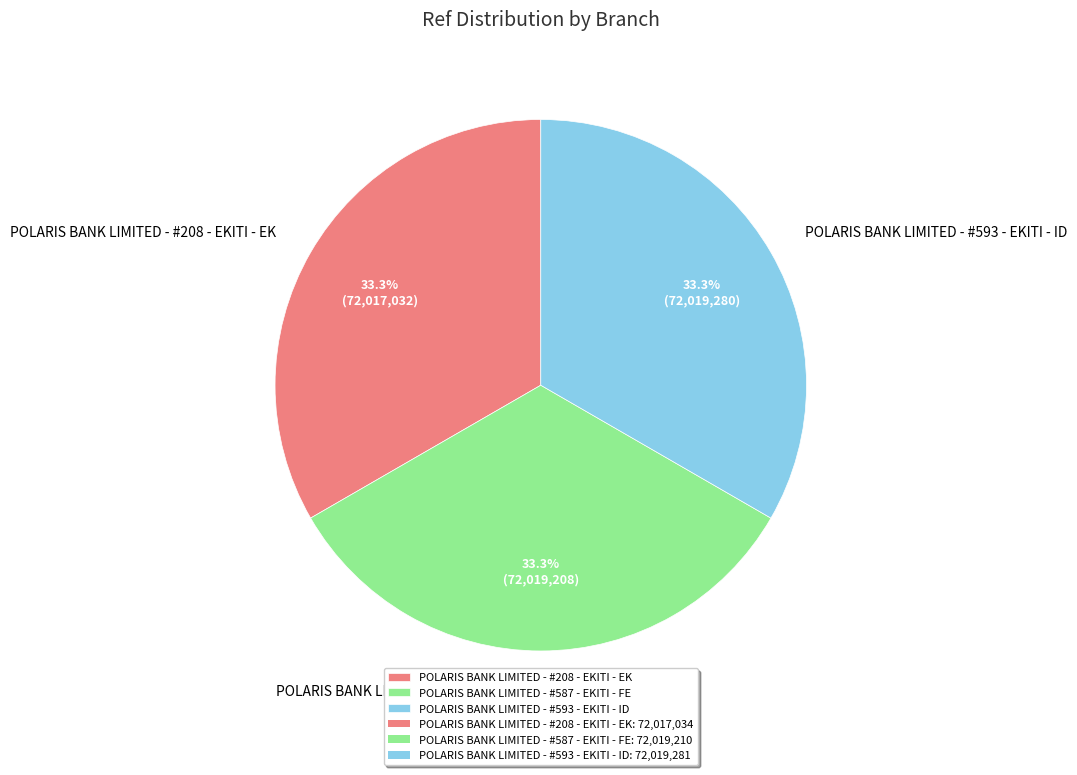

Is there any slice that represents more than half of the pie?

No